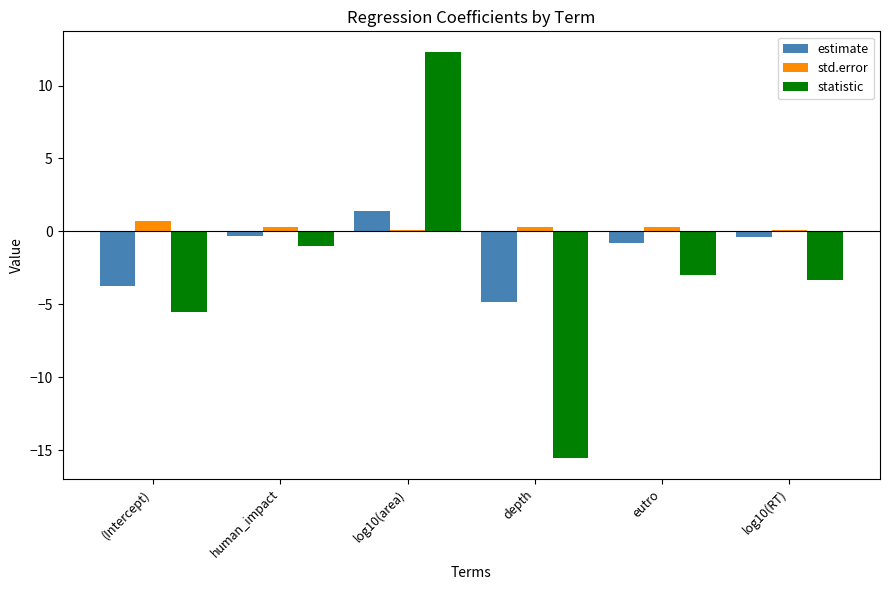

What is the spread (max minus min) of values at log10(RT)?

3.4